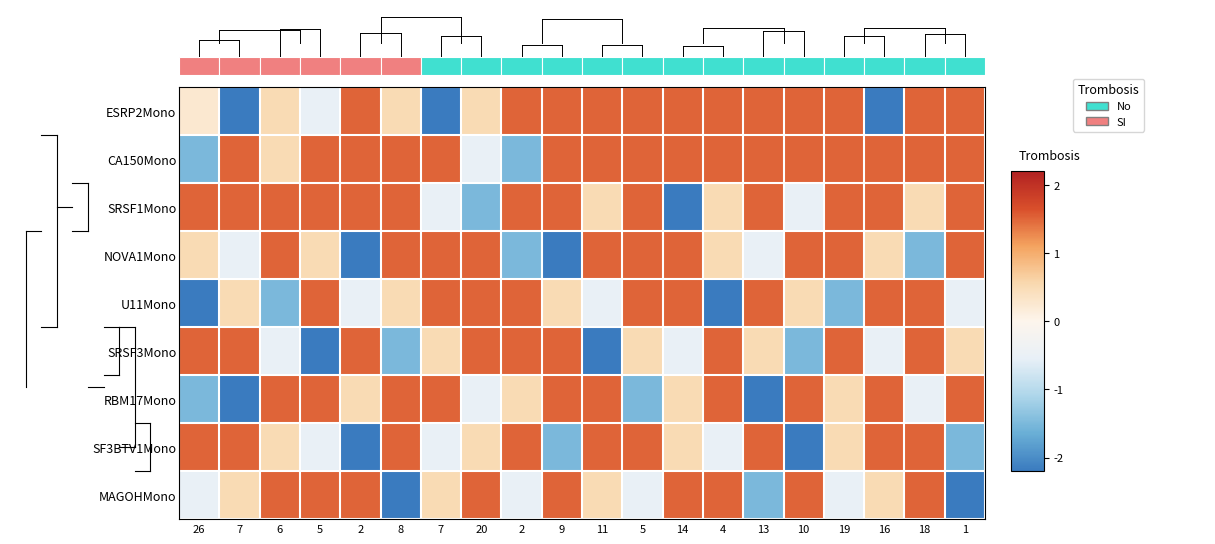

How many series are shown in this chart?

9